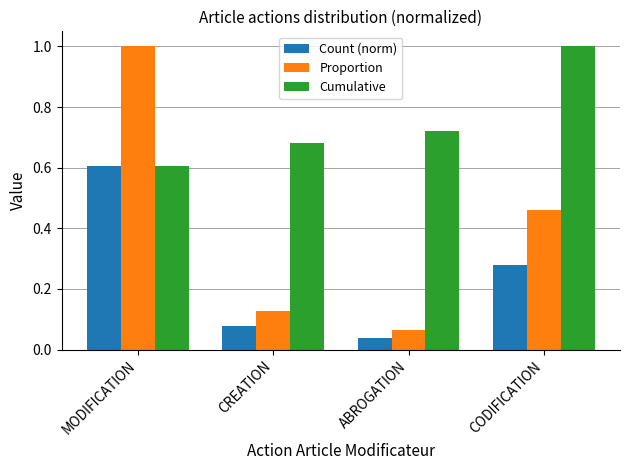

Which label corresponds to the smallest value in the chart?

ABROGATION